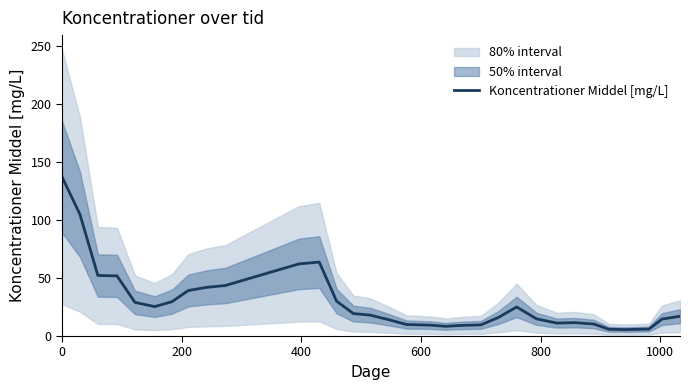

How many categories are shown in the chart?

32